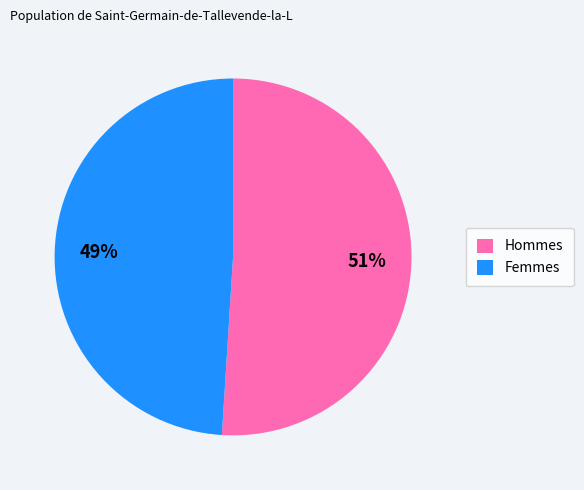

To the nearest percent, what portion does Femmes represent?

49%